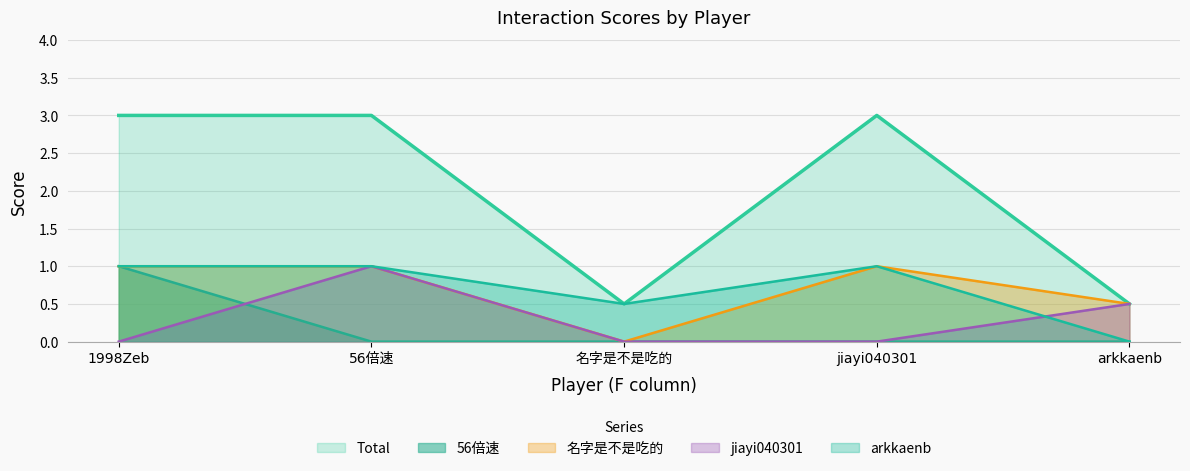

Reading left to right, what are all the values shown in this chart?

Total: 1998Zeb=3.0	56倍速=3.0	名字是不是吃的=0.5	jiayi040301=3.0	arkkaenb=0.5
56倍速: 1998Zeb=1.0	56倍速=0.0	名字是不是吃的=0.0	jiayi040301=0.0	arkkaenb=0.0
名字是不是吃的: 1998Zeb=1.0	56倍速=1.0	名字是不是吃的=0.0	jiayi040301=1.0	arkkaenb=0.5
jiayi040301: 1998Zeb=0.0	56倍速=1.0	名字是不是吃的=0.0	jiayi040301=0.0	arkkaenb=0.5
arkkaenb: 1998Zeb=1.0	56倍速=1.0	名字是不是吃的=0.5	jiayi040301=1.0	arkkaenb=0.0